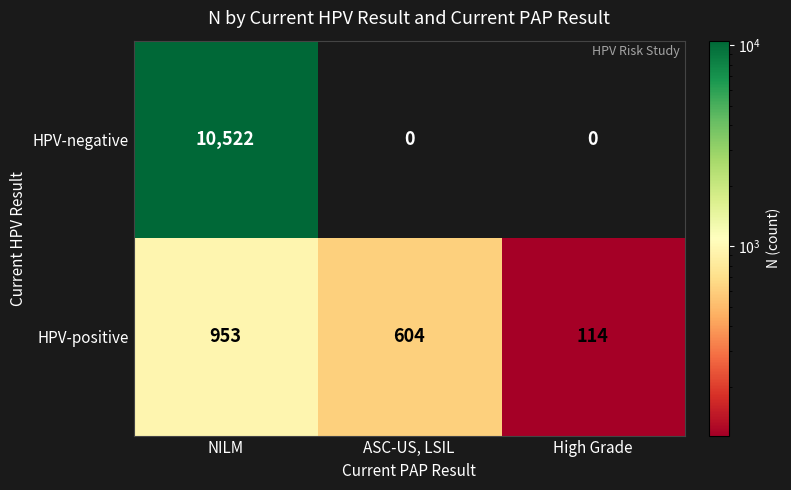

Where is HPV-positive nearest to the value 533?

ASC-US, LSIL